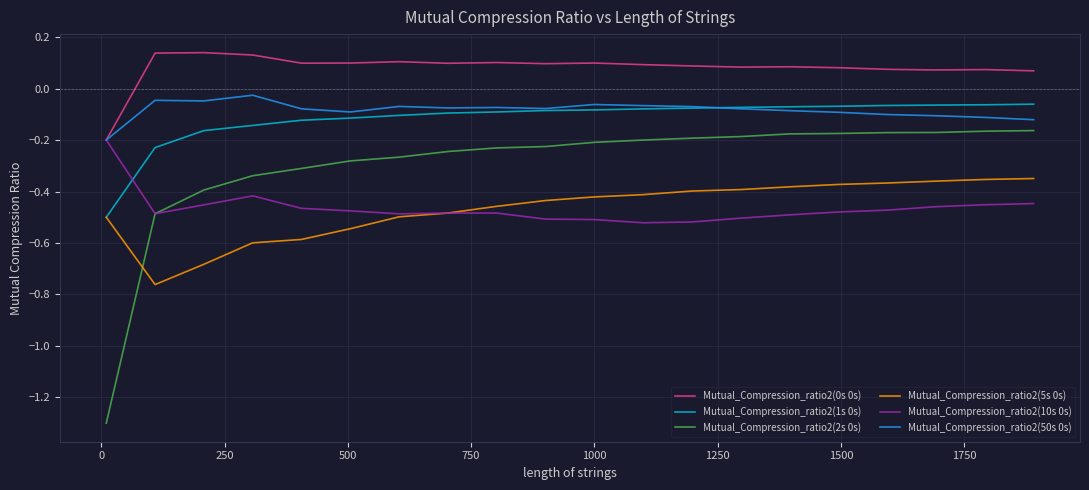

What is the minimum value shown in the chart?

-1.3